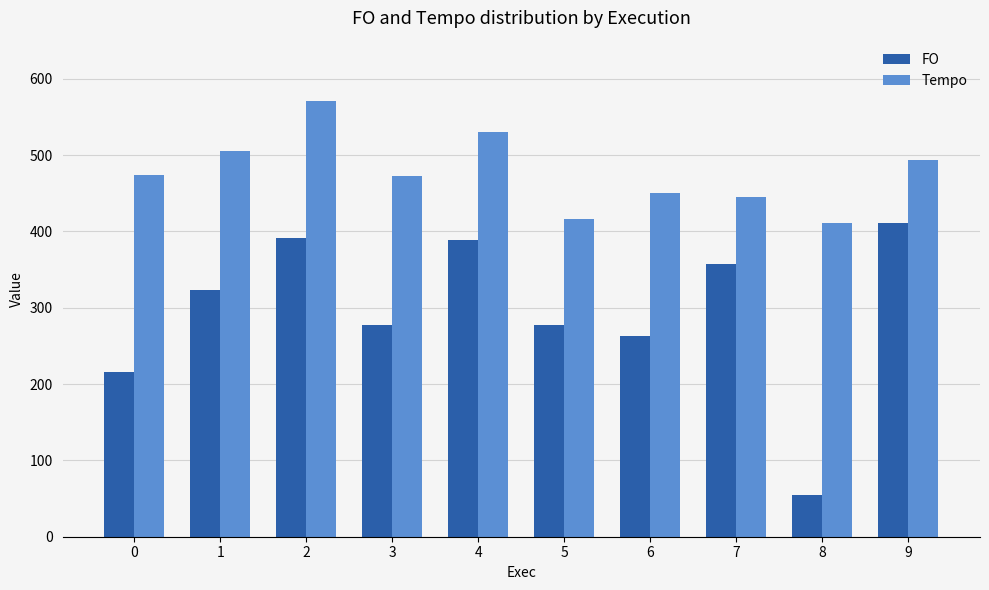

At 5, list the series in order from smallest to largest.

FO, Tempo